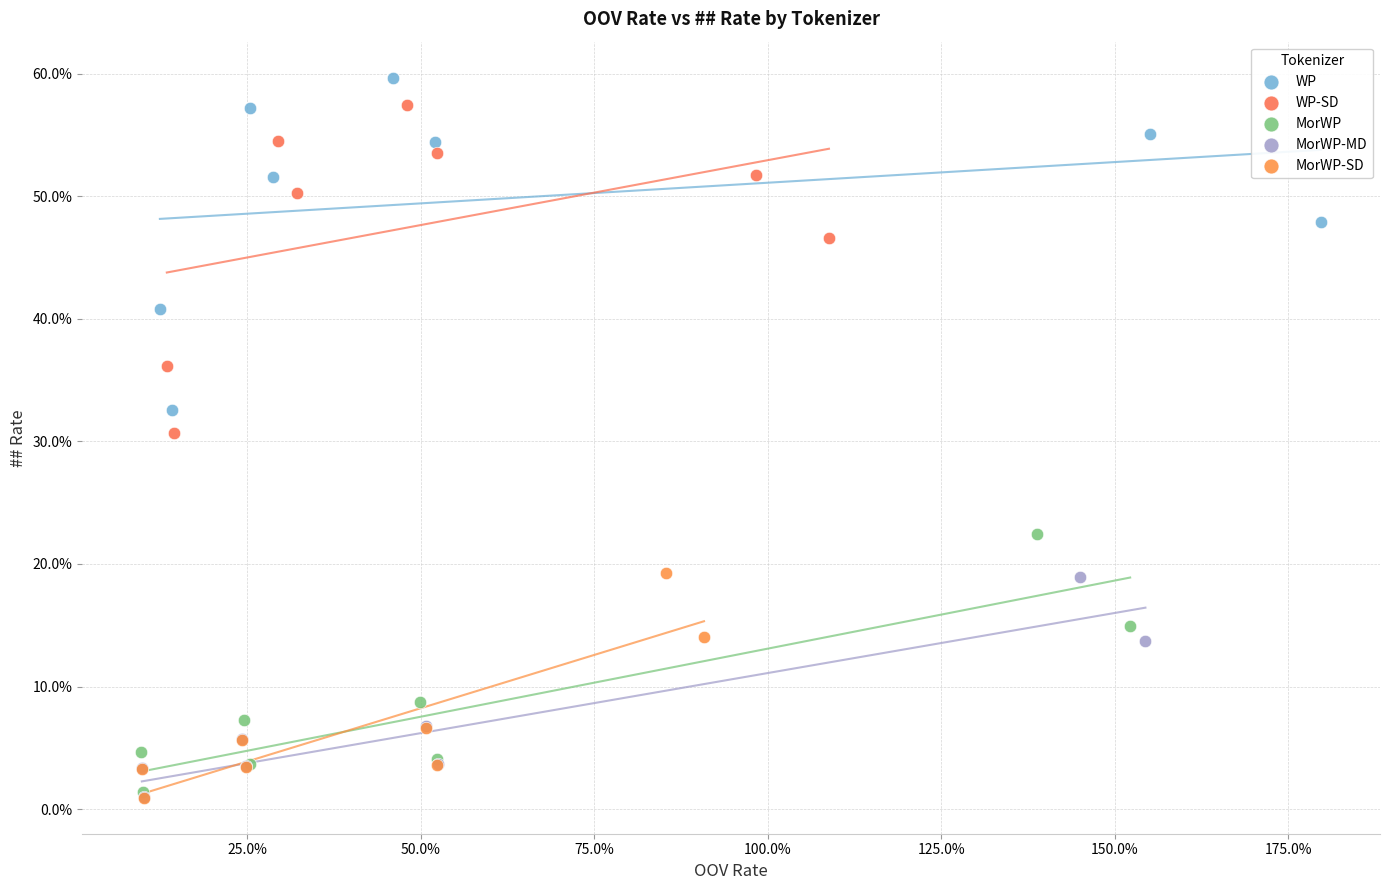

What are all the series names shown in the legend?

WP, WP-SD, MorWP, MorWP-MD, MorWP-SD